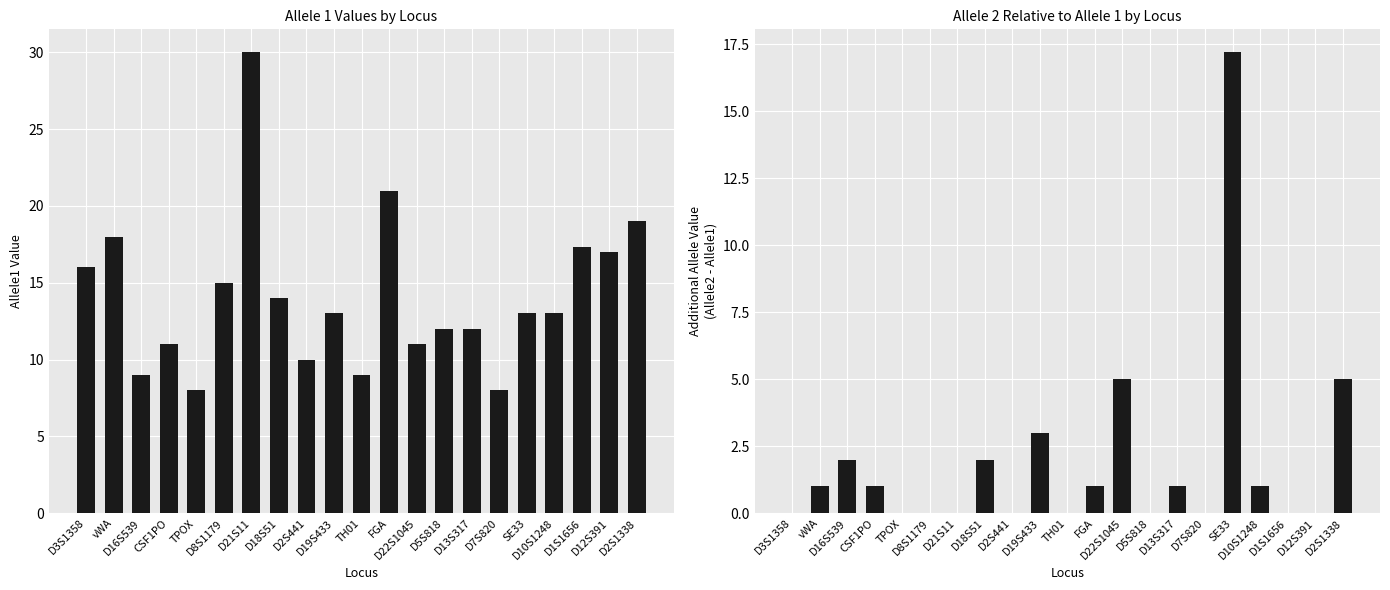

List the labels in order of Allele1 value, largest first.

D21S11, FGA, D2S1338, vWA, D1S1656, D12S391, D3S1358, D8S1179, D18S51, D19S433, SE33, D10S1248, D5S818, D13S317, CSF1PO, D22S1045, D2S441, D16S539, TH01, TPOX, D7S820